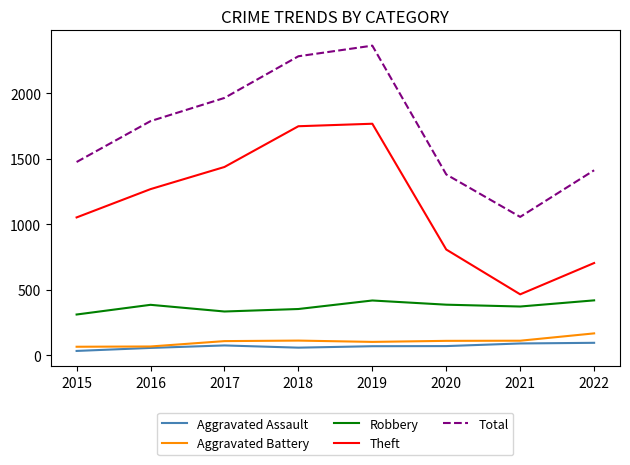

Read the Aggravated Assault value at 2018, to the nearest 10.

60